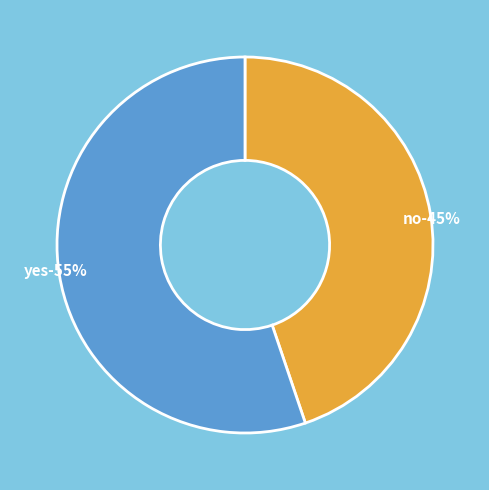

To the nearest percent, what is the difference between the yes and no slice percentages?

10%